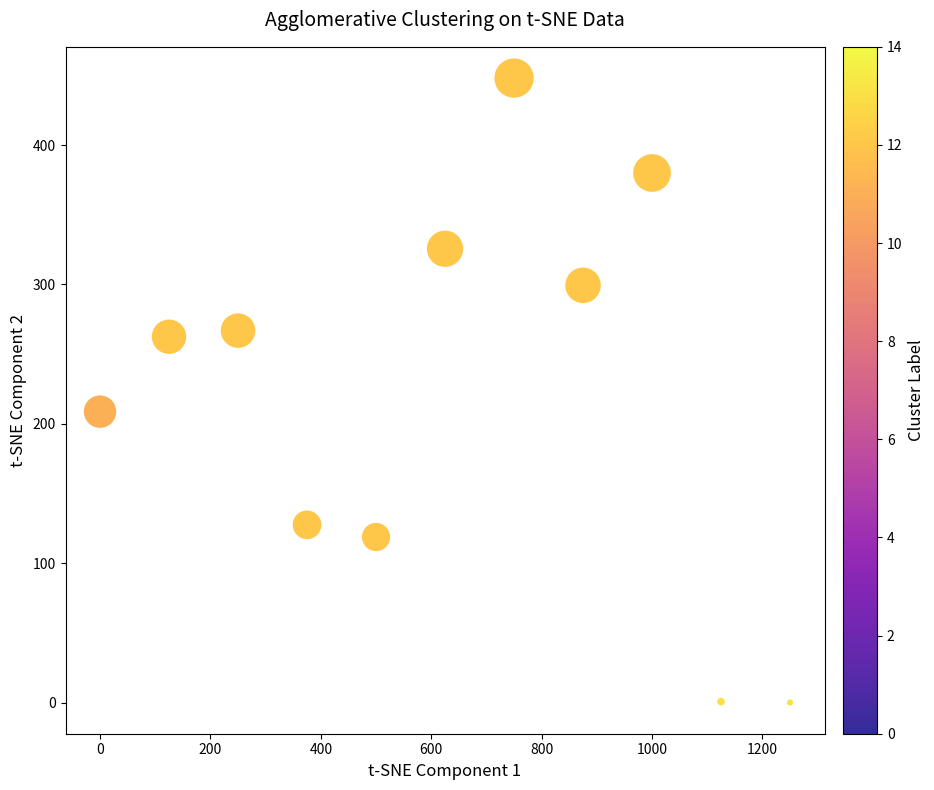

What Y value in the scatter plot is closest to 224?

208.8